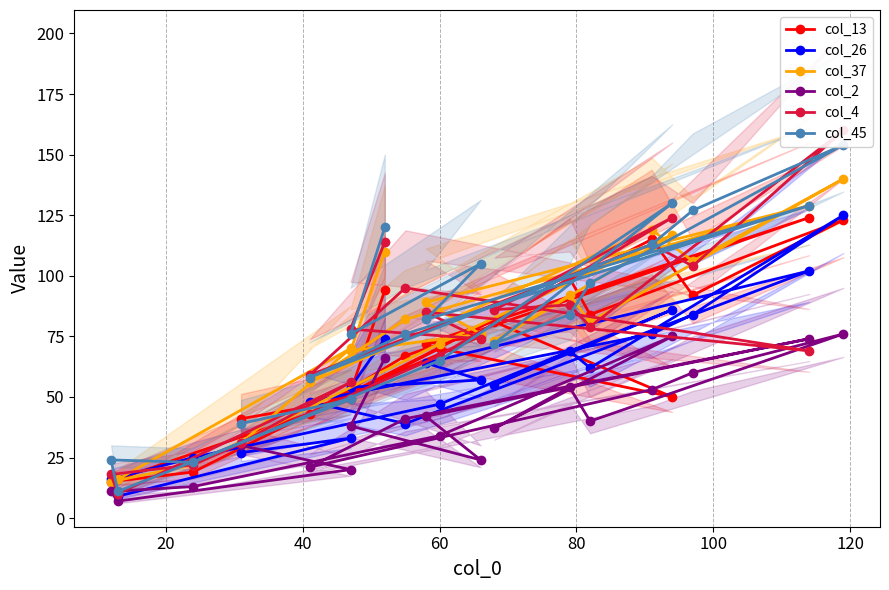

Reading left to right, transcribe all the data shown in this chart.

col_13: 94	52	75	72	124	67	43	115	92	123	84	99	81	50	70	19	15	16	49	41
col_26: 74	54	57	64	102	39	48	76	84	125	62	69	55	86	47	25	16	9	33	27
col_37: 110	69	76	89	129	82	56	119	106	140	81	92	73	117	72	22	15	16	70	31
col_2: 66	38	24	42	74	41	21	53	60	76	40	54	37	75	34	13	11	7	20	30
col_4: 114	78	74	85	69	95	59	113	104	160	79	88	86	124	67	22	18	10	56	31
col_45: 120	76	105	82	129	76	58	113	127	154	97	84	72	130	65	23	24	11	49	39